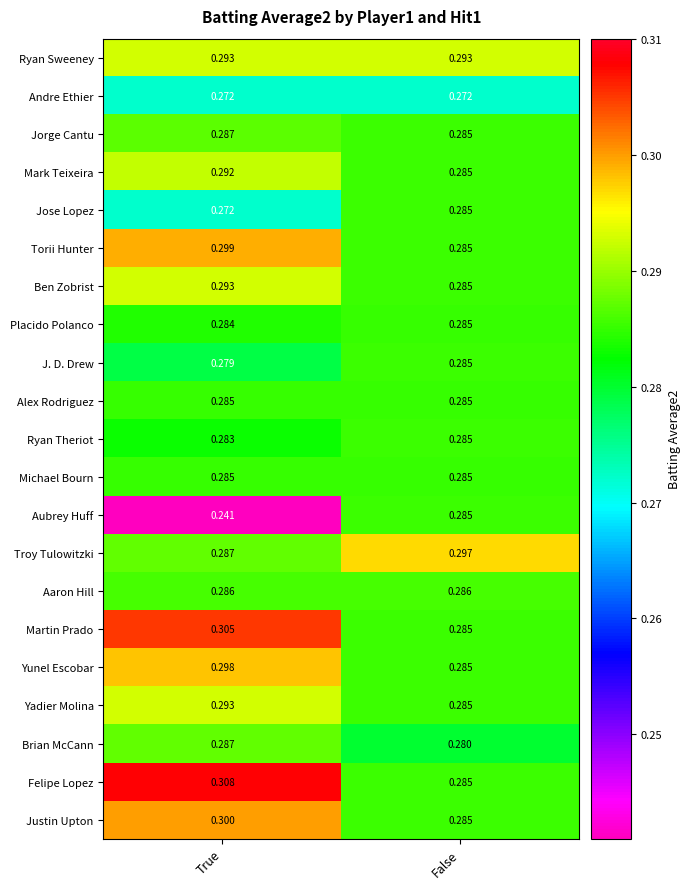

Is the value of Ben Zobrist at True greater than the value of Torii Hunter at False?

Yes